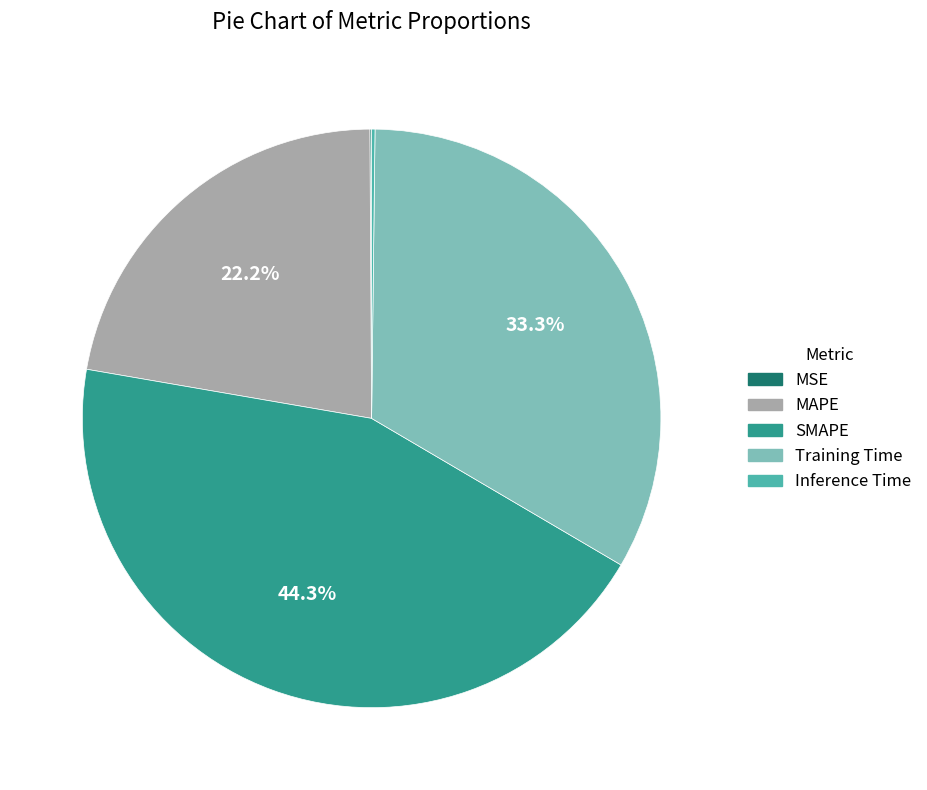

Is SMAPE the majority of the pie?

No